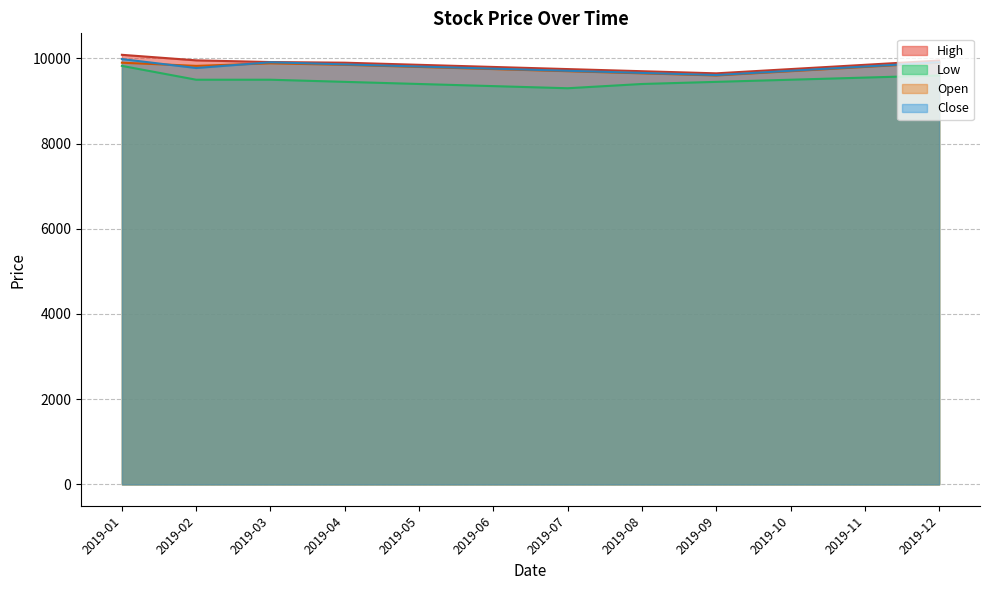

True or false: Low and High cross at least once.

False